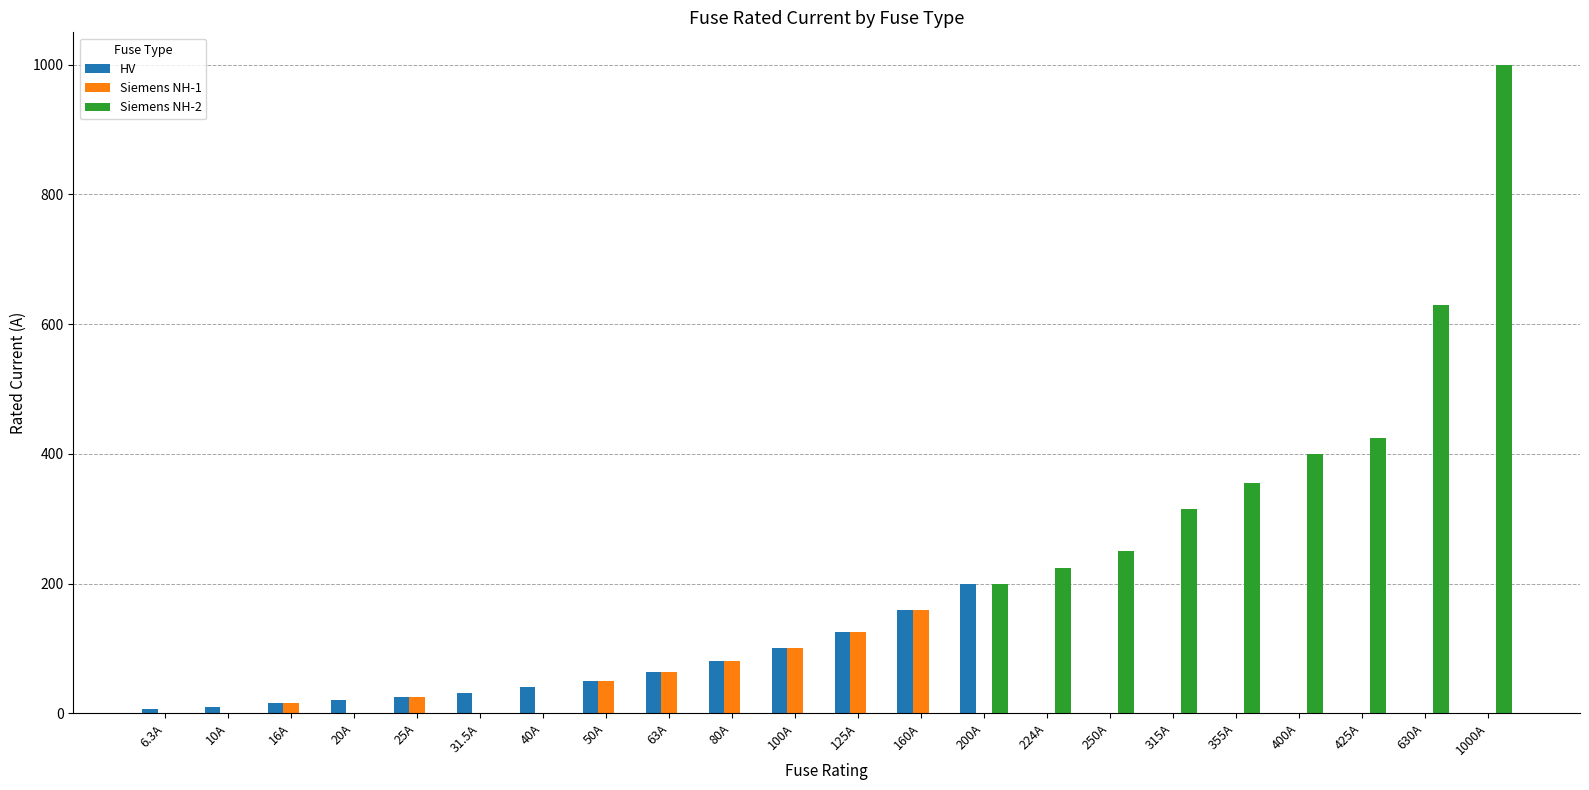

What are all the series names shown in the legend?

HV, Siemens NH-1, Siemens NH-2